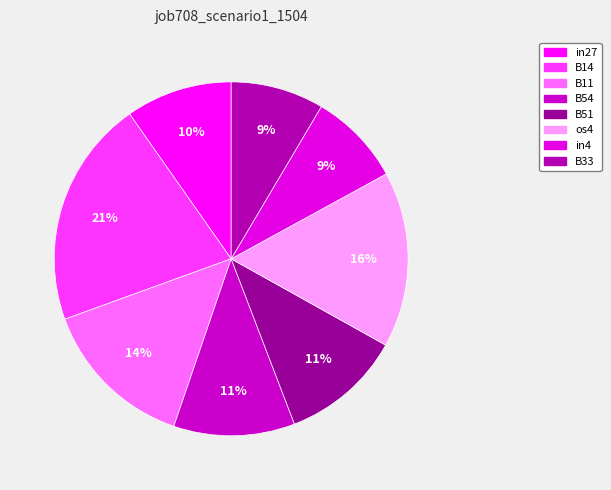

True or false: in4 accounts for 22% of the total.

False